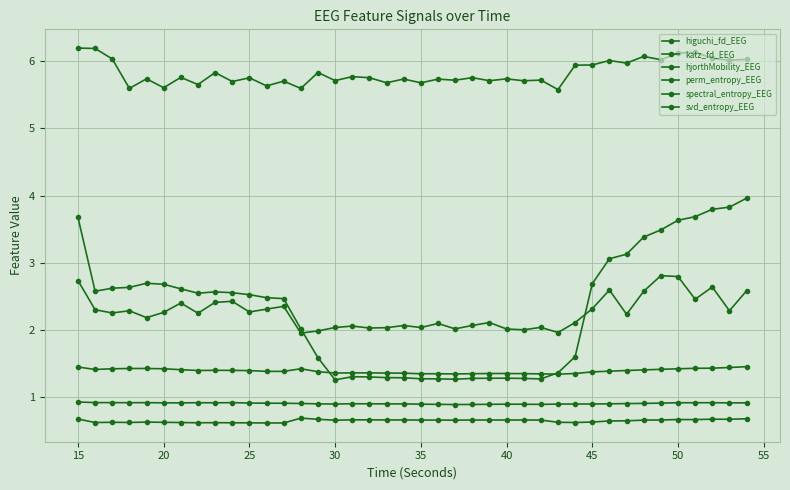

Which series has the largest total across all categories?

spectral_entropy_EEG